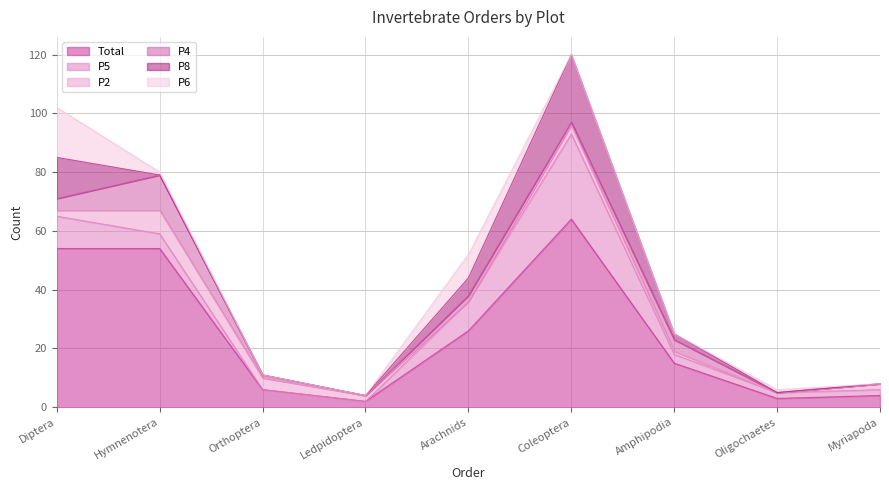

At which category does P6 reach its first local peak?

Arachnids